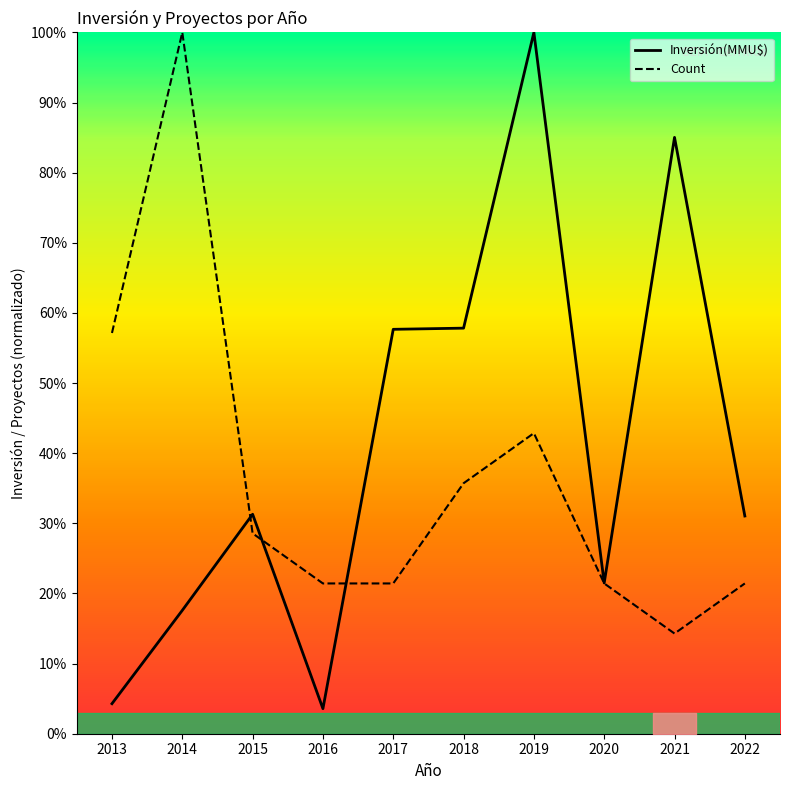

Where does the Count series first go above 28?

2013